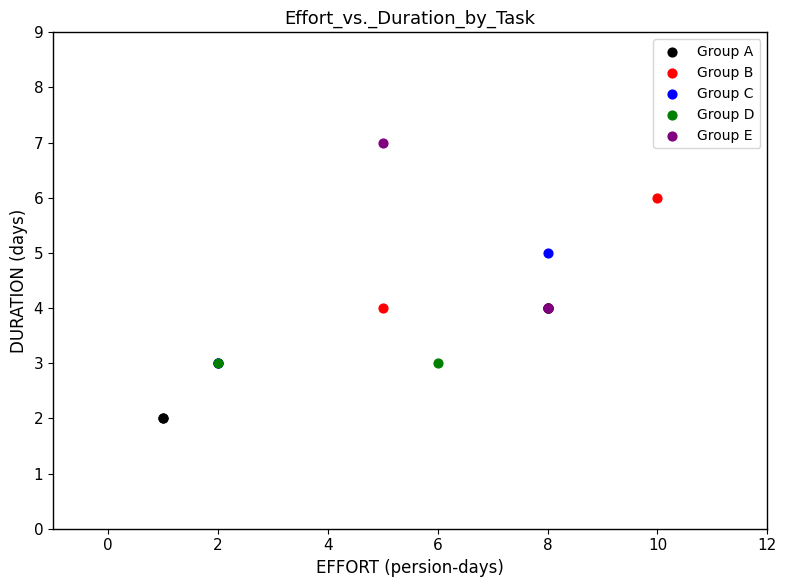

What are all the series names shown in the legend?

Group A, Group B, Group C, Group D, Group E